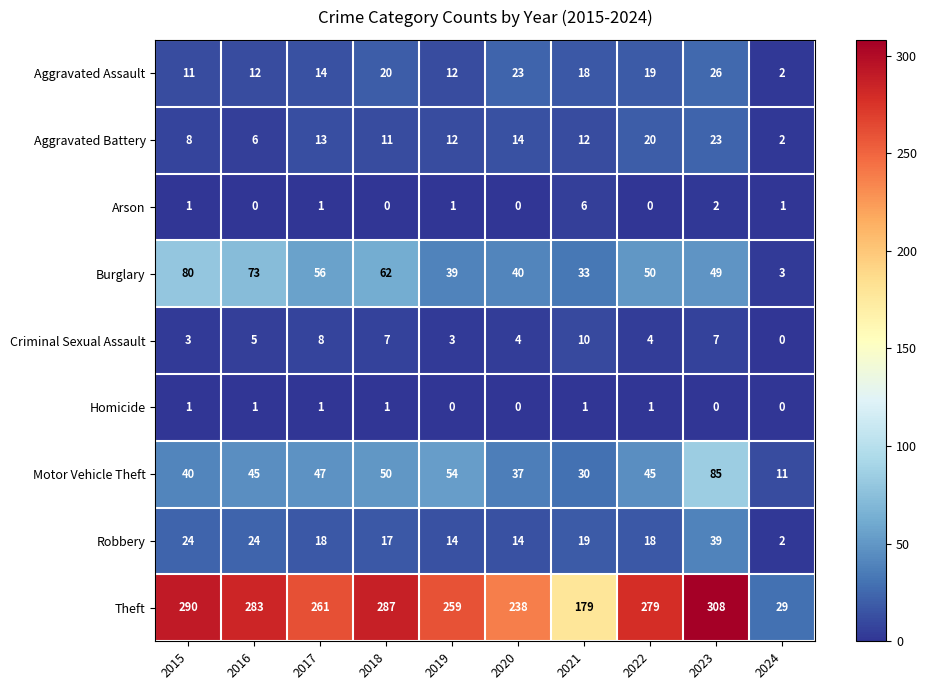

What is the total value across all series at 2015?

458